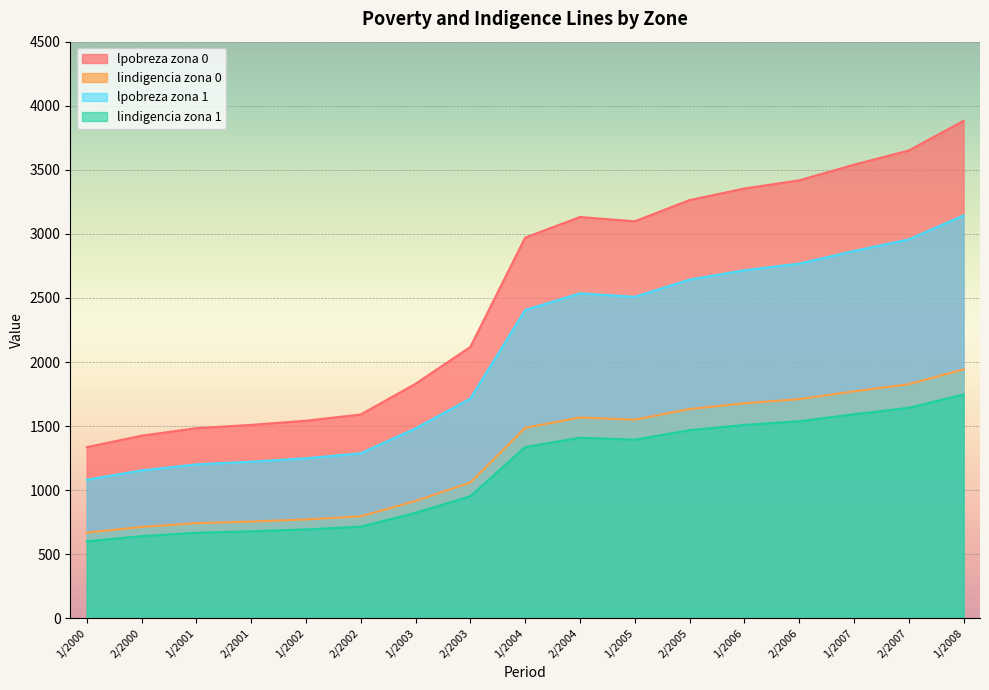

True or false: lindigencia_zona0 has more than 0 points higher than both neighbors.

True